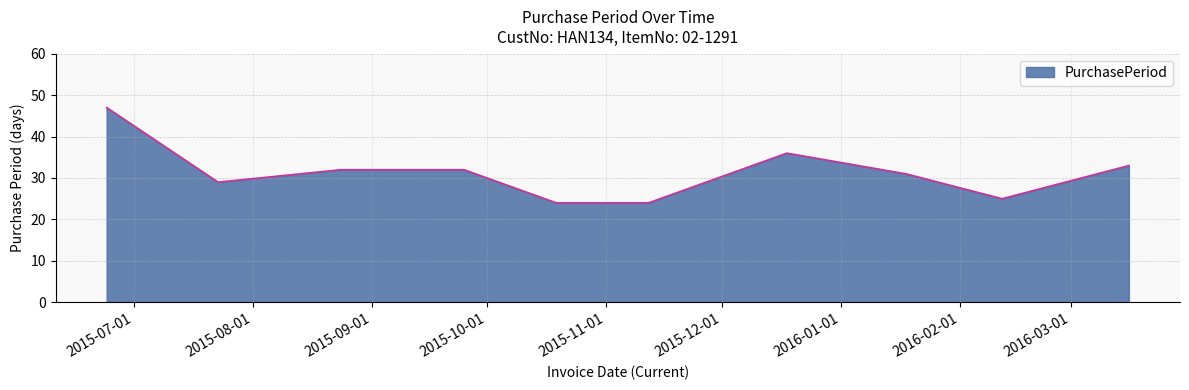

What is the maximum value shown in the chart?

47